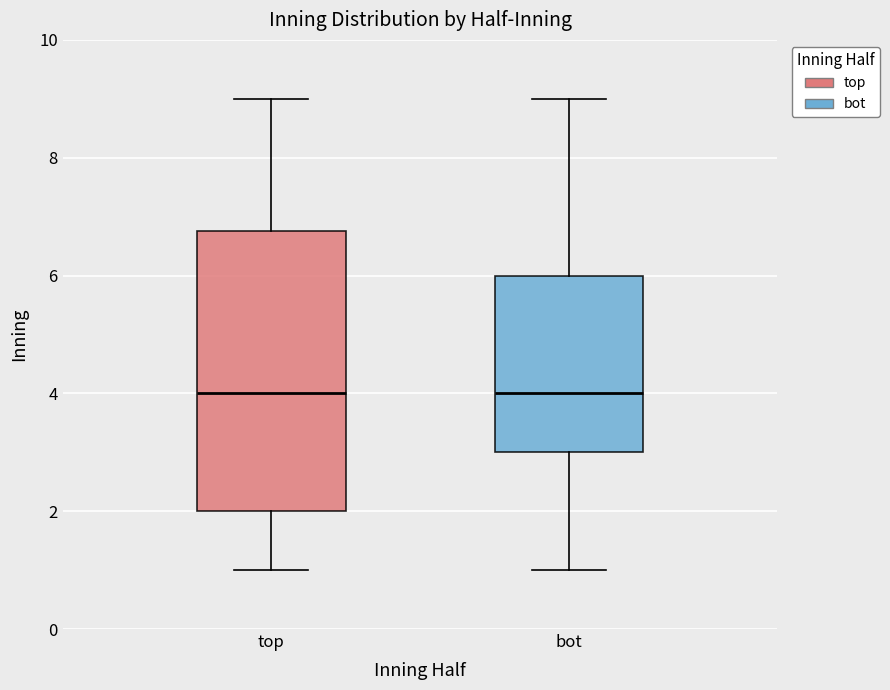

Which box is the tallest, from its lower edge to its upper edge?

top